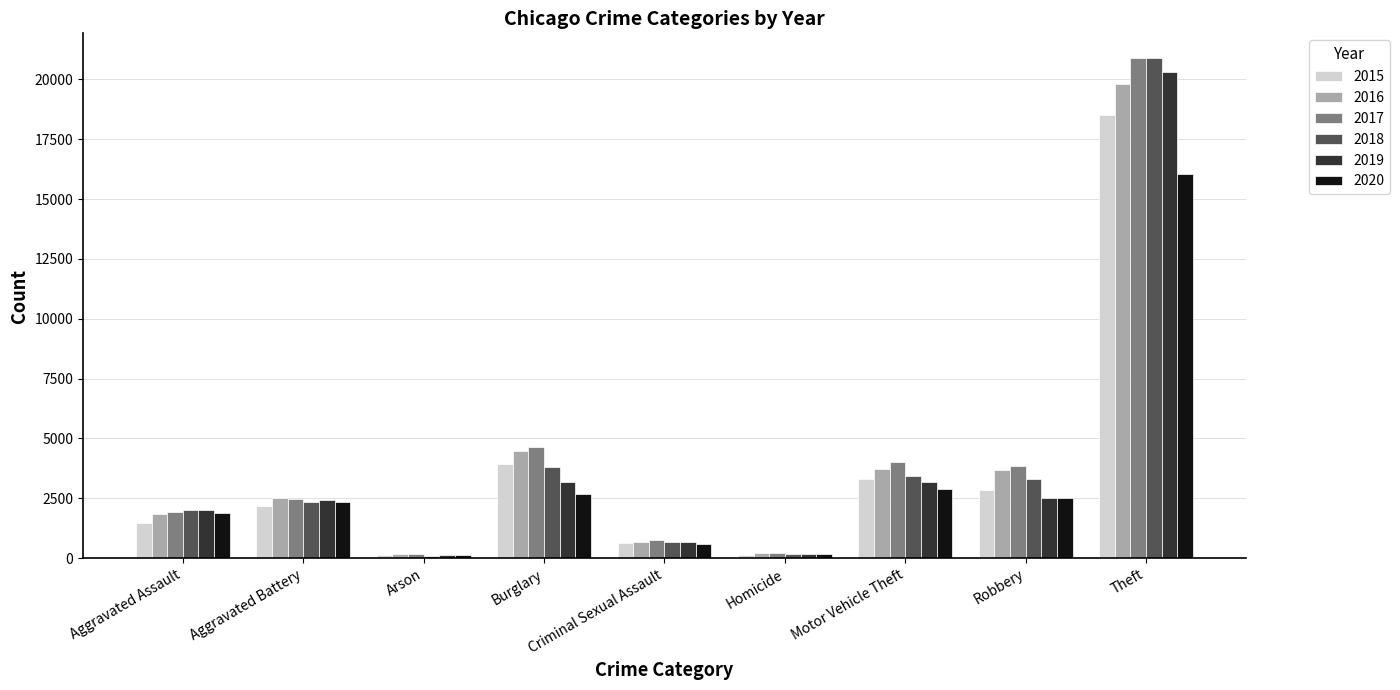

How many values in the 2017 series are below 2488?

4